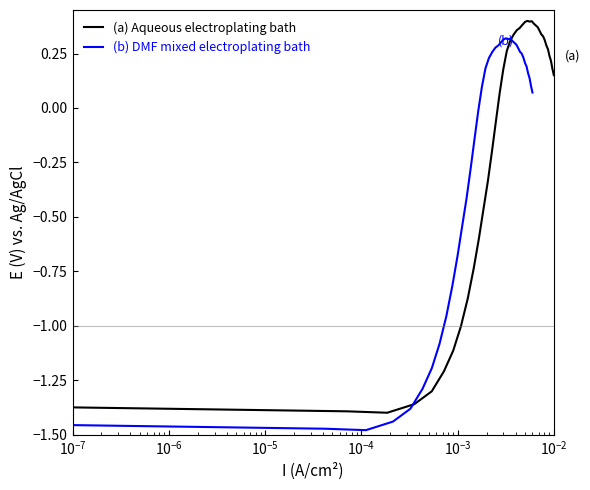

What is the sum of all (b) DMF mixed electroplating bath values?

-9.0